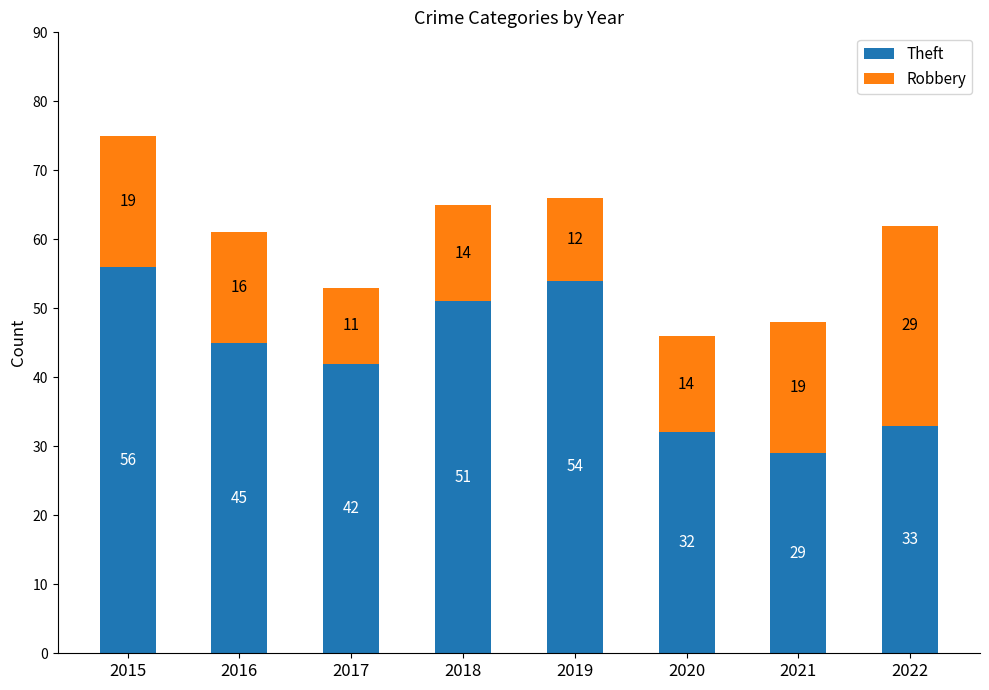

Is it true that Theft equals 93 at 2019?

False